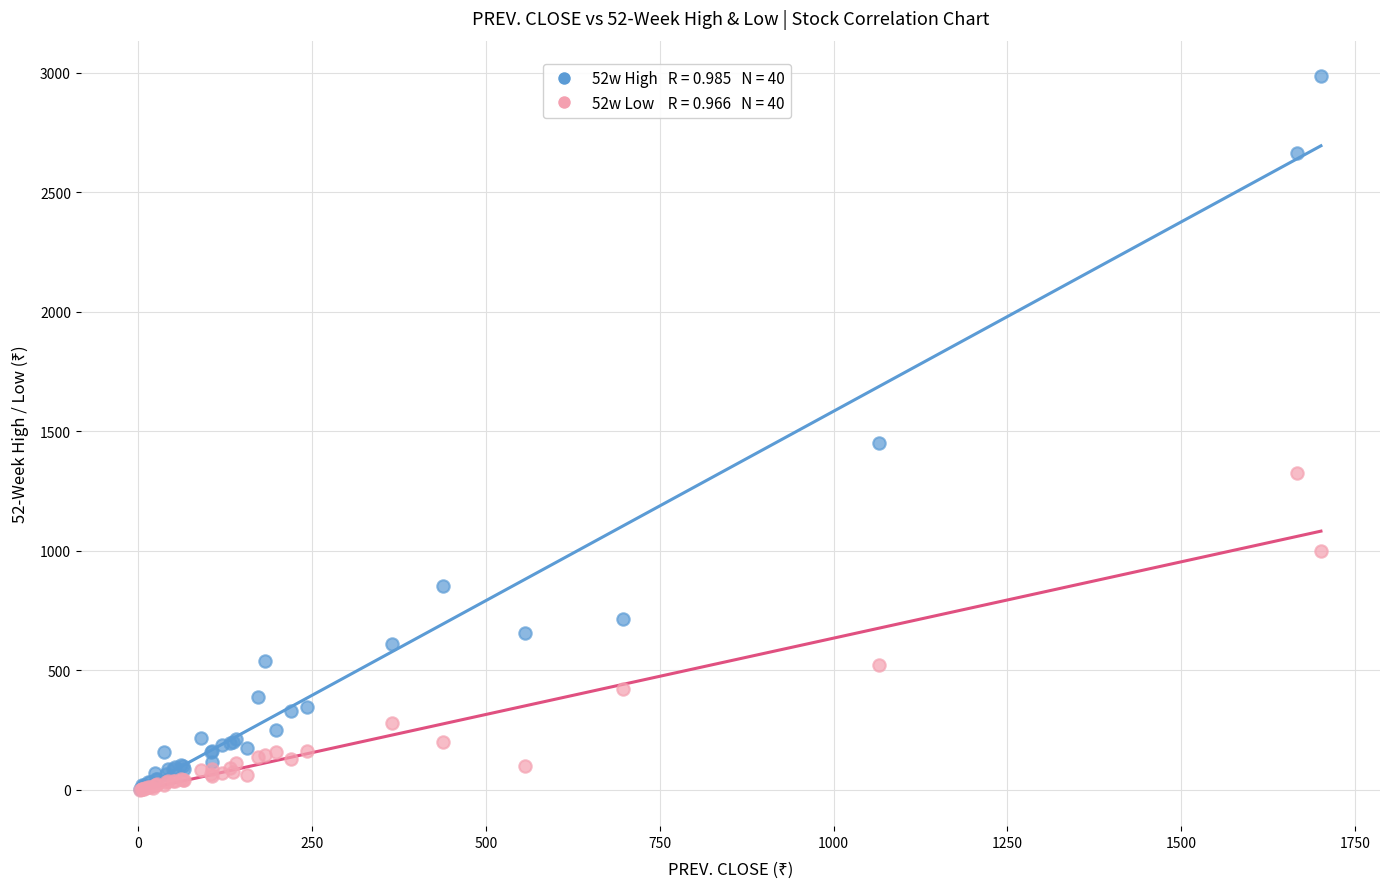

Across all series, what Y value is closest to 1492?

1451.7